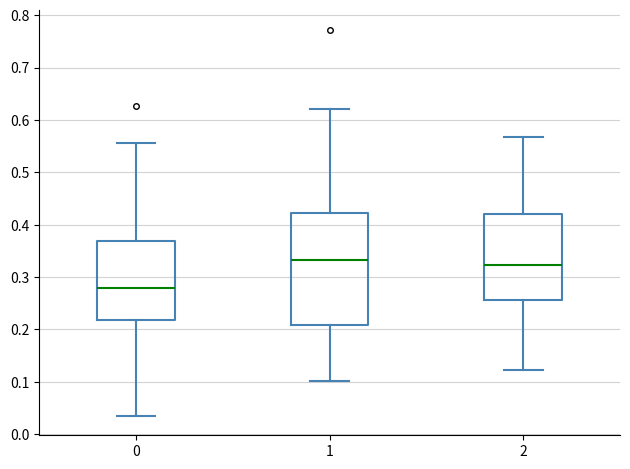

Comparing the boxes themselves (not the whiskers), which one is the tallest?

1